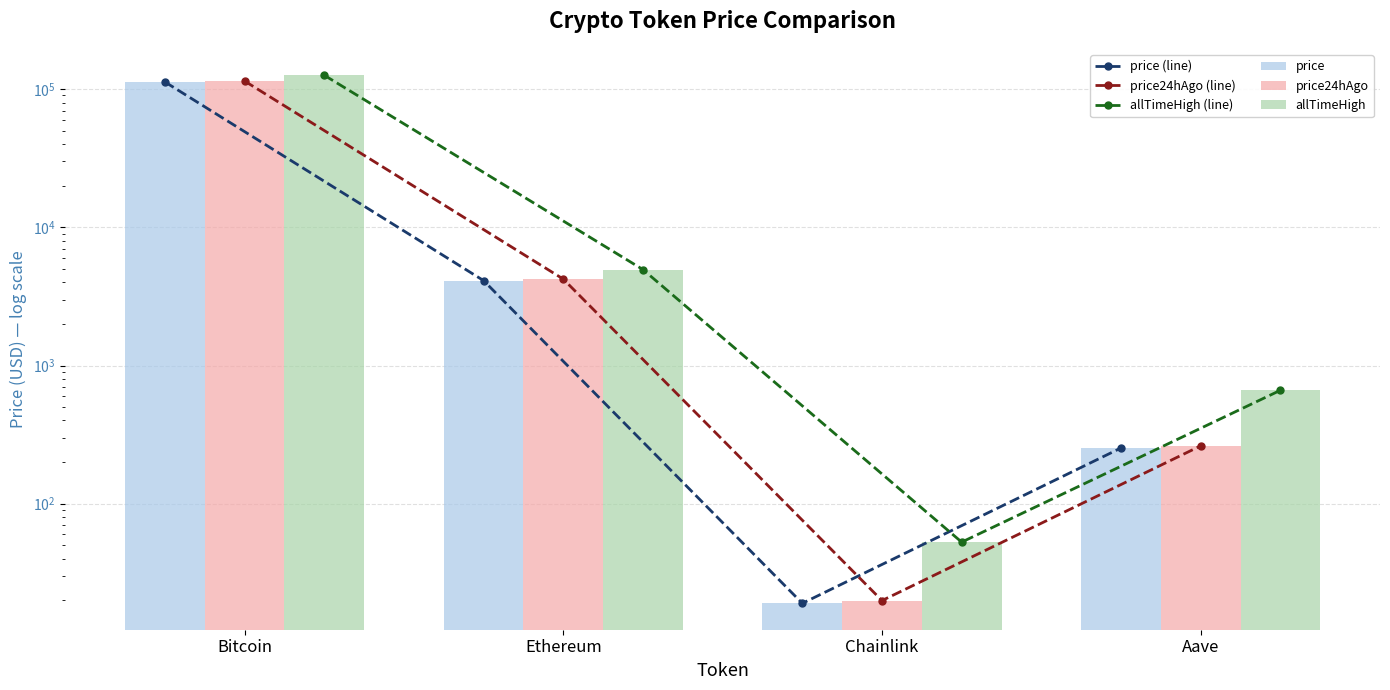

Reading left to right, extract all data points from this chart.

price (line): Bitcoin=112753.0	Ethereum=4115.1	Chainlink=19.0	Aave=253.1
price24hAgo (line): Bitcoin=114498.0	Ethereum=4220.1	Chainlink=19.9	Aave=262.2
allTimeHigh (line): Bitcoin=126080.0	Ethereum=4946.1	Chainlink=52.7	Aave=661.7
price: Bitcoin=112753.0	Ethereum=4115.1	Chainlink=19.0	Aave=253.1
price24hAgo: Bitcoin=114498.0	Ethereum=4220.1	Chainlink=19.9	Aave=262.2
allTimeHigh: Bitcoin=126080.0	Ethereum=4946.1	Chainlink=52.7	Aave=661.7